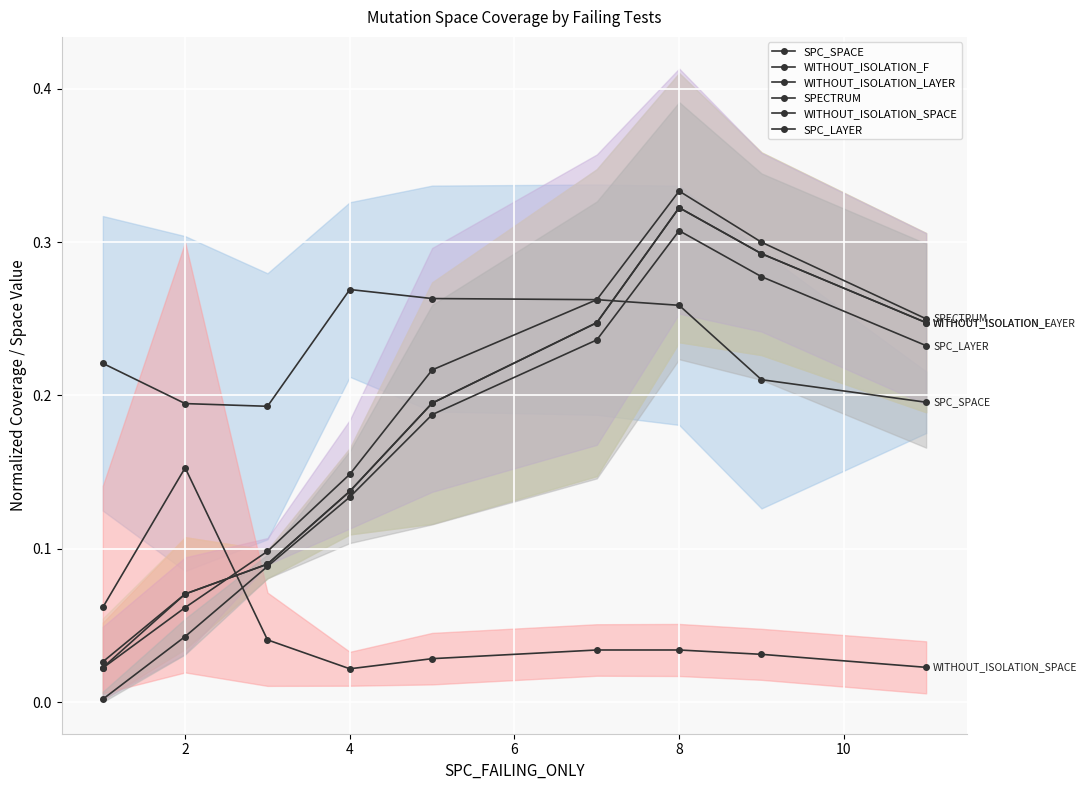

Which series has the largest range (max minus min)?

SPECTRUM